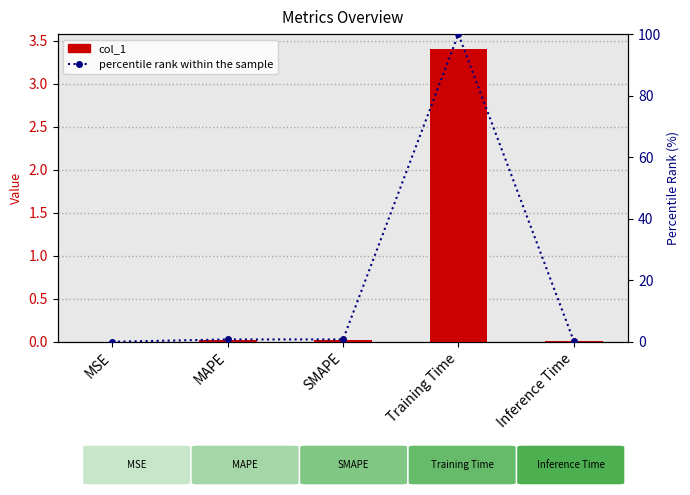

True or false: col_1 has a value of 0.0 at SMAPE.

False